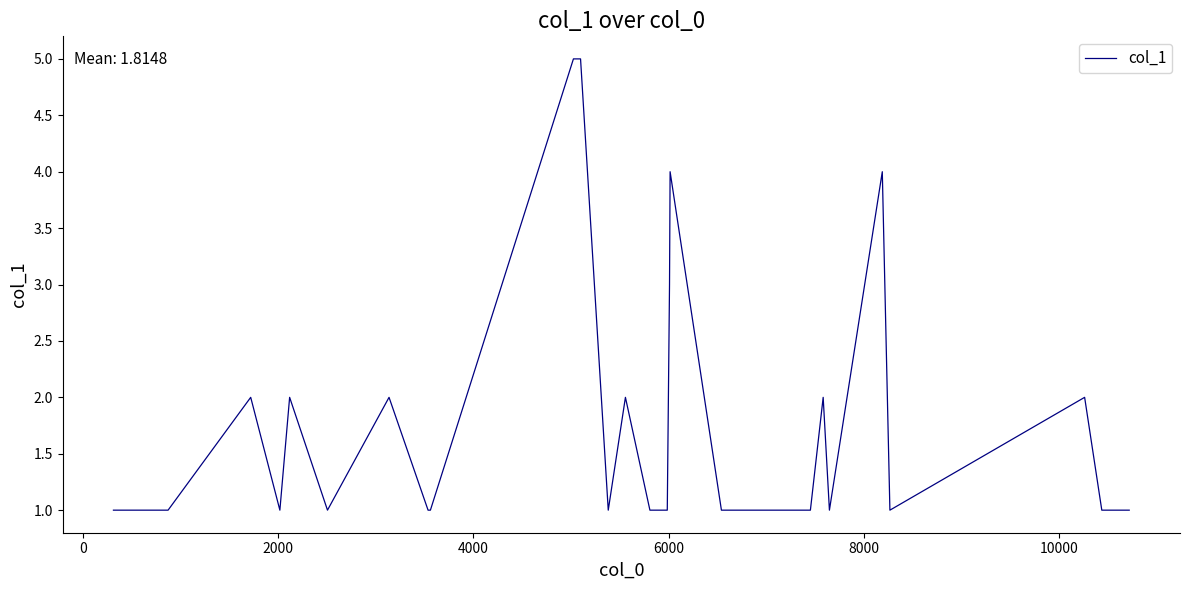

What is the difference between the maximum and minimum values?

4